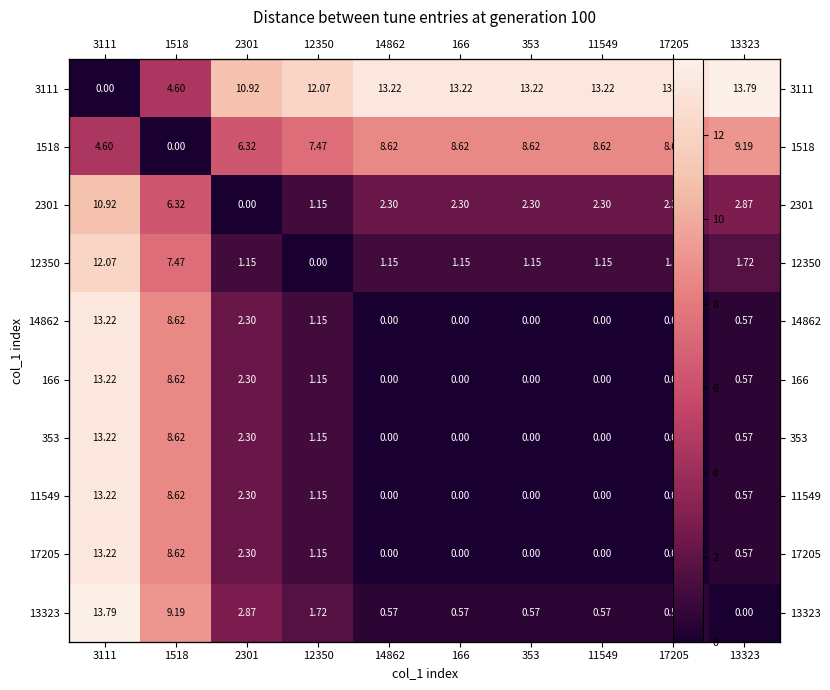

Count the number of data series in this chart.

10